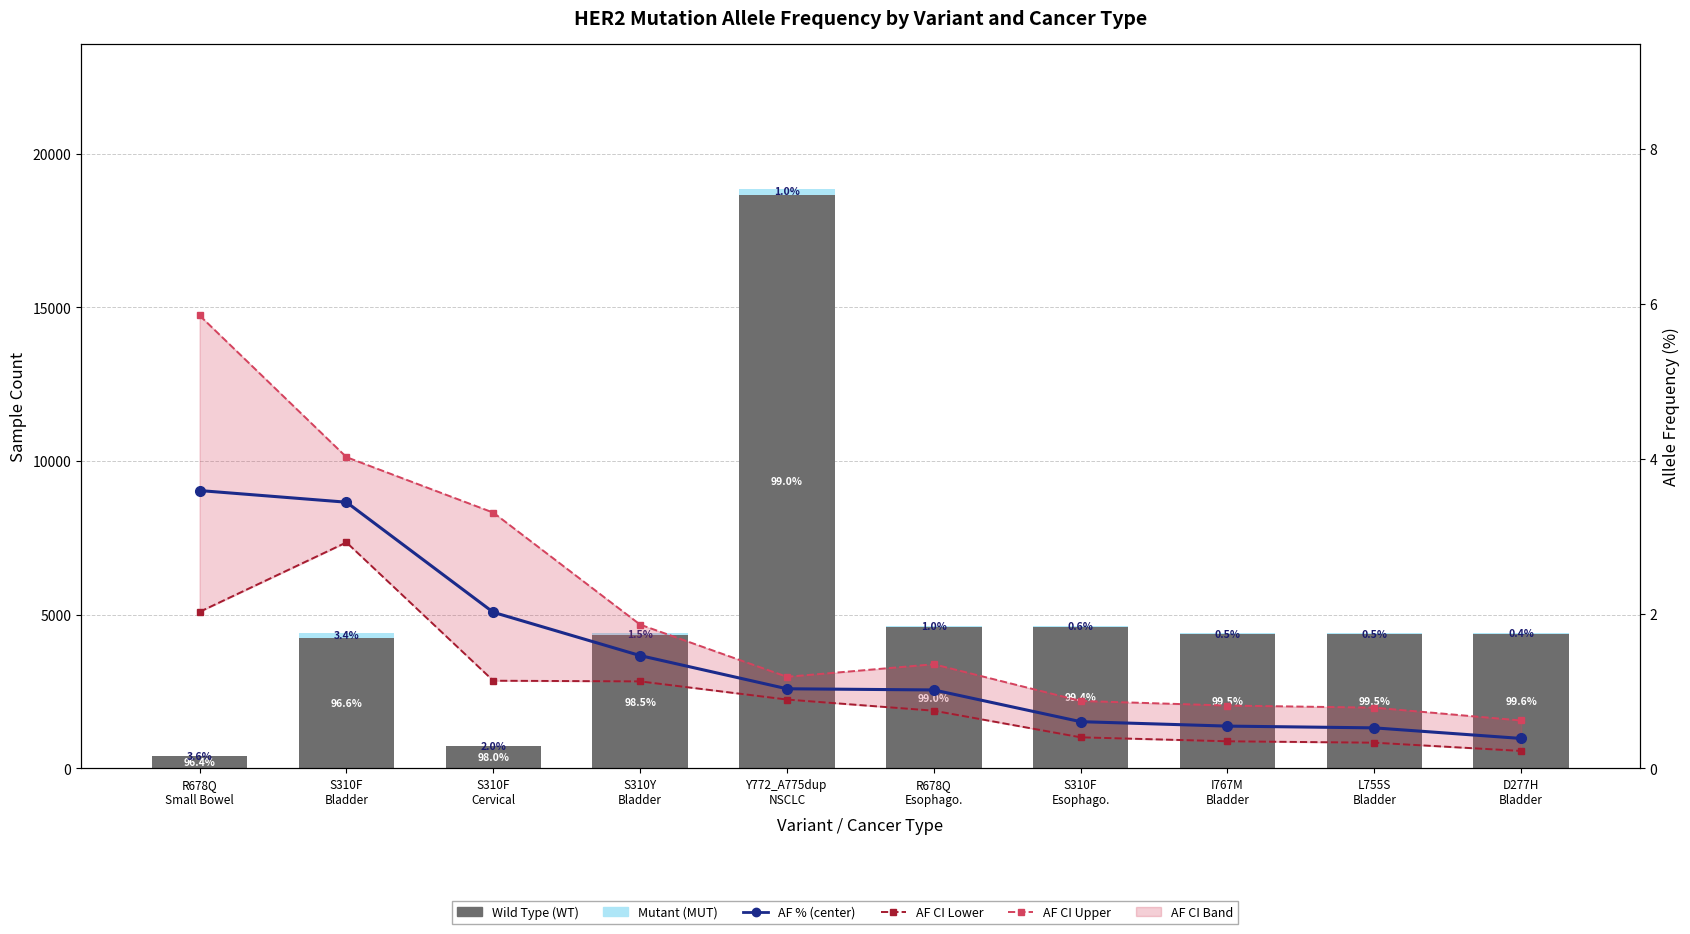

Reading left to right, what are all the values shown in this chart?

Wild Type (WT): 403.0	4241.0	729.0	4328.0	18667.0	4591.0	4610.0	4368.0	4369.0	4375.0
Mutant (MUT): 15.0	151.0	15.0	64.0	194.0	47.0	28.0	24.0	23.0	17.0
AF % (center): 3.6	3.4	2.0	1.5	1.0	1.0	0.6	0.5	0.5	0.4
AF CI Lower: 2.0	2.9	1.1	1.1	0.9	0.7	0.4	0.4	0.3	0.2
AF CI Upper: 5.8	4.0	3.3	1.9	1.2	1.3	0.9	0.8	0.8	0.6